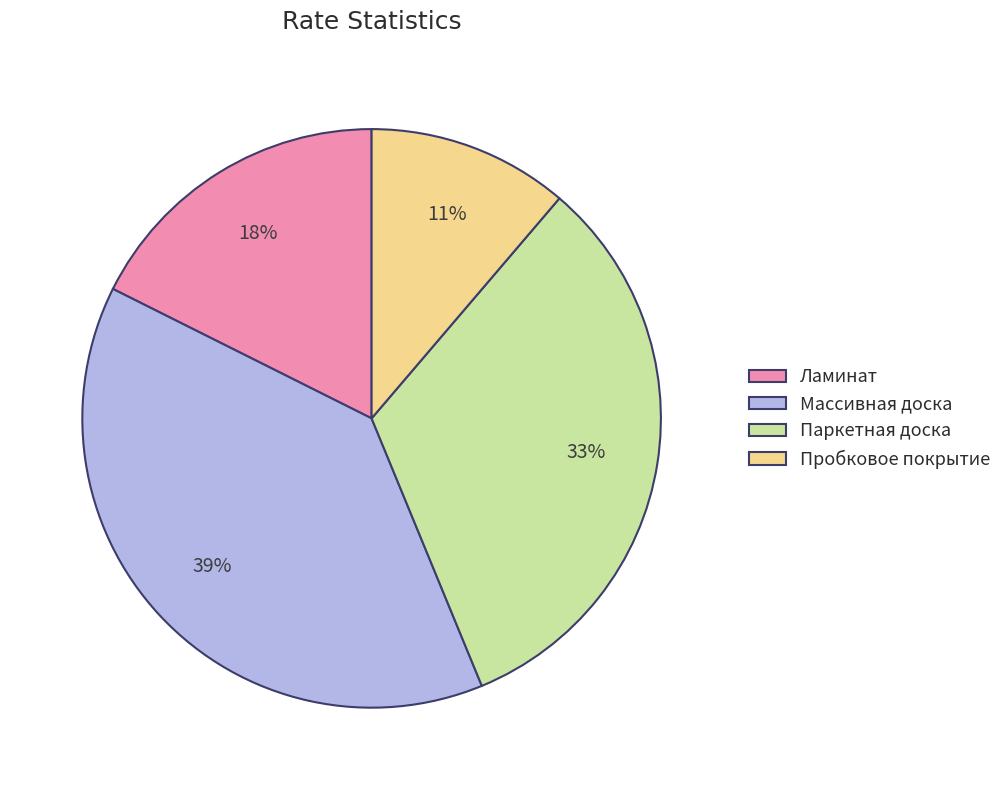

Do Пробковое покрытие and Паркетная доска together represent more than half of the pie?

No